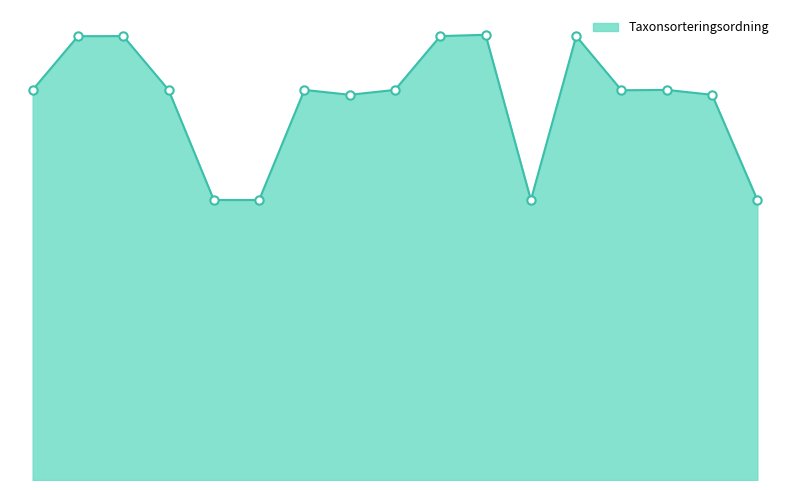

Reading left to right, transcribe all the data shown in this chart.

78570	89388	89410	78570	56395	56395	78570	77588	78570	89410	89673	56395	89410	78503	78570	77588	56395